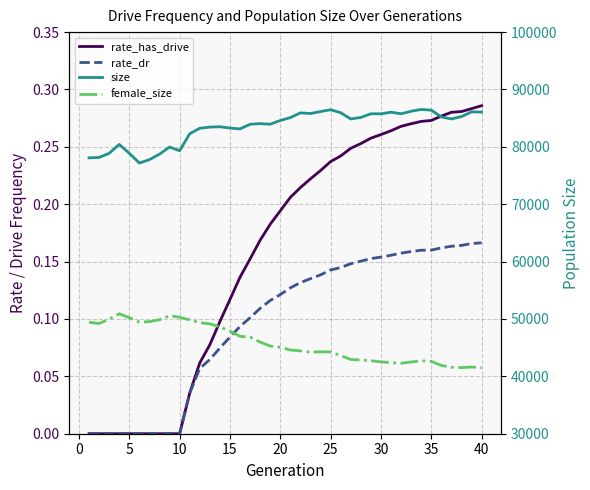

True or false: female_size and rate_has_drive cross at least once.

False